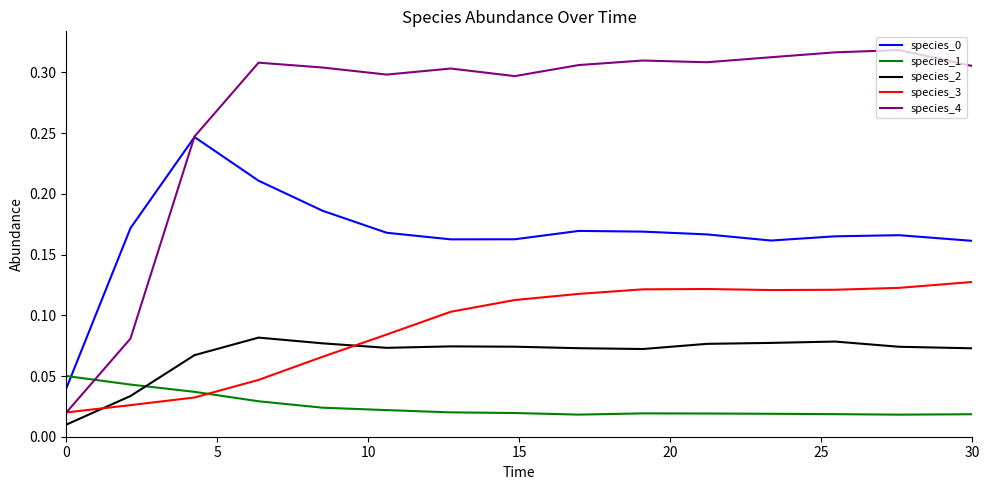

Count the species_0 values in the range 0 to 1.

15